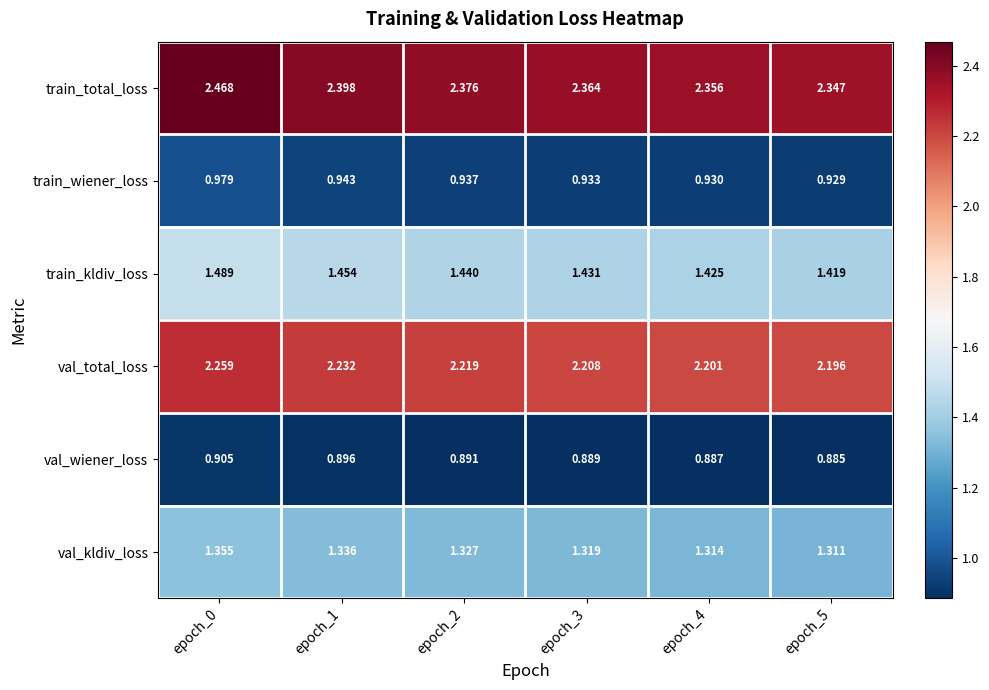

Which series has the largest range (max minus min)?

train_total_loss